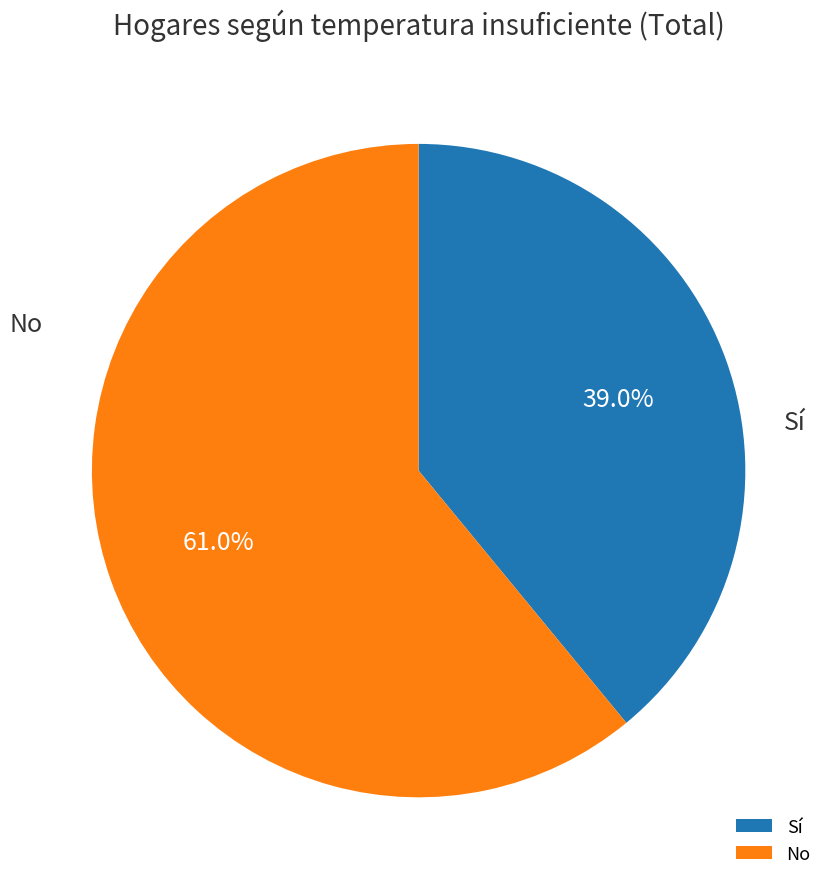

Which has a higher value, Sí or No?

No